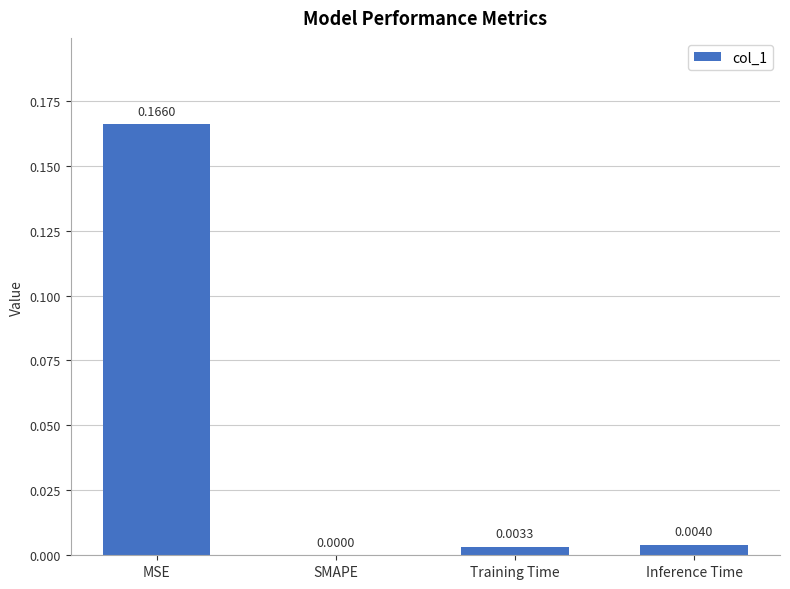

At which category does the chart reach its peak across all series?

MSE